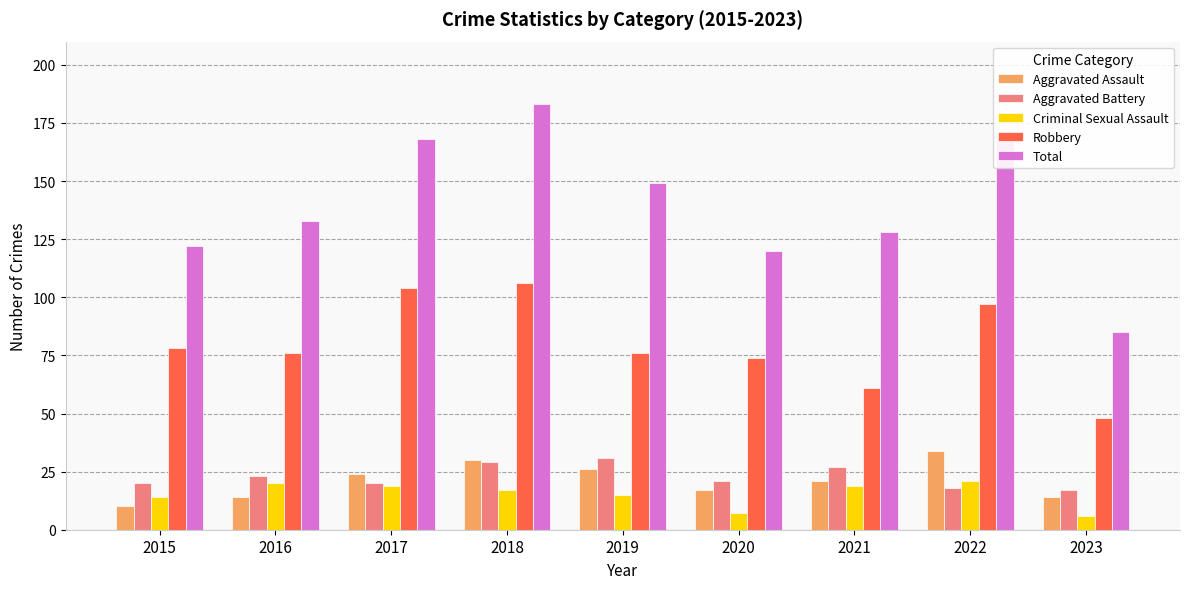

What is the spread (max minus min) of values at 2016?

119